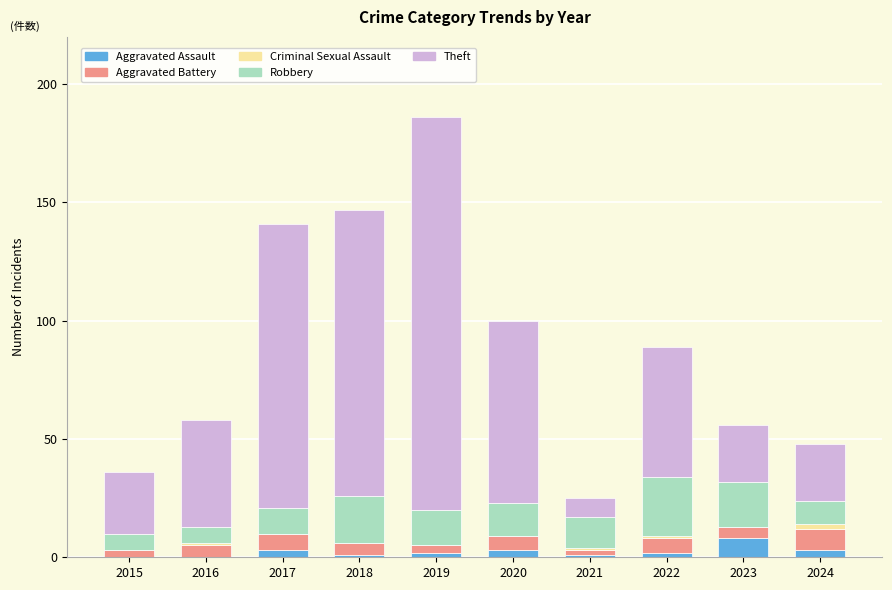

How many categories are shown in the chart?

10